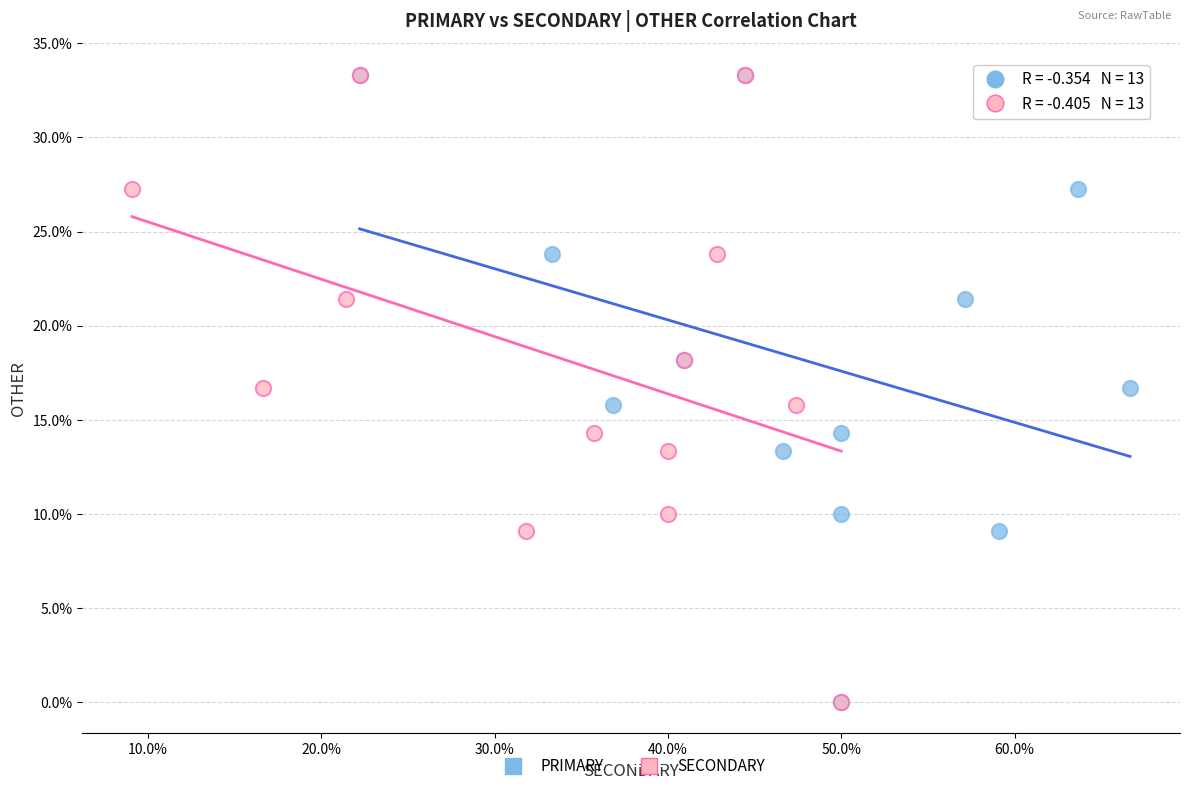

What are all the series names shown in the legend?

PRIMARY, SECONDARY